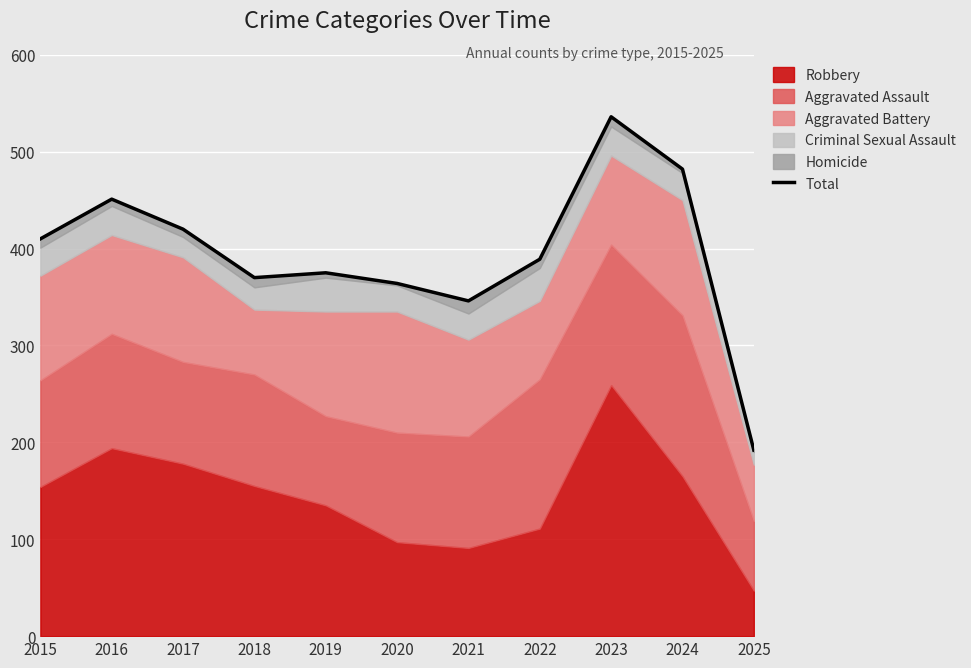

What is the minimum value shown in the chart?

192